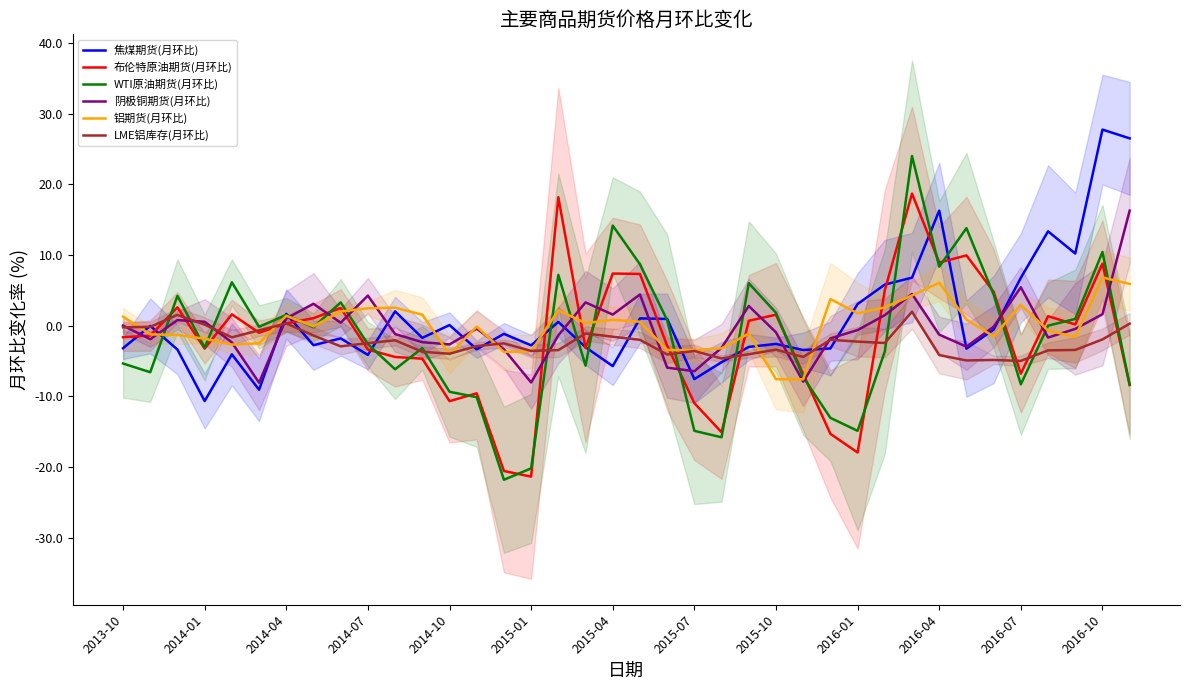

The 布伦特原油期货(月环比) series shows 1.6 at 2015-10. True or false?

True